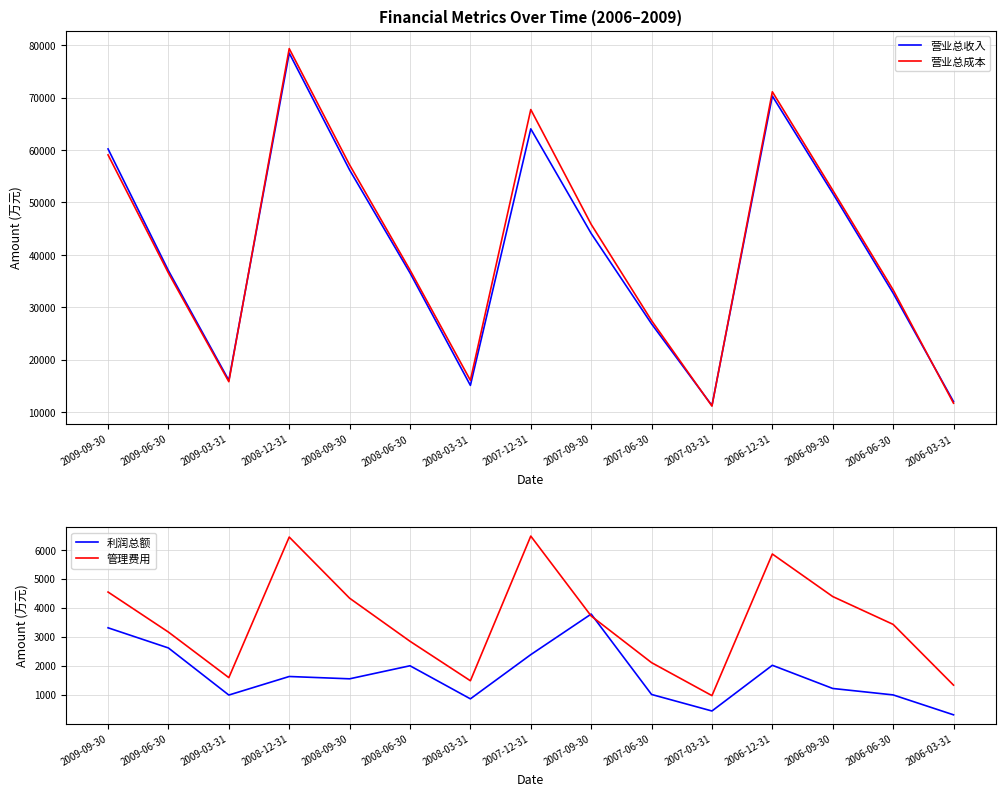

True or false: 营业总收入 and 利润总额 cross at least once.

False